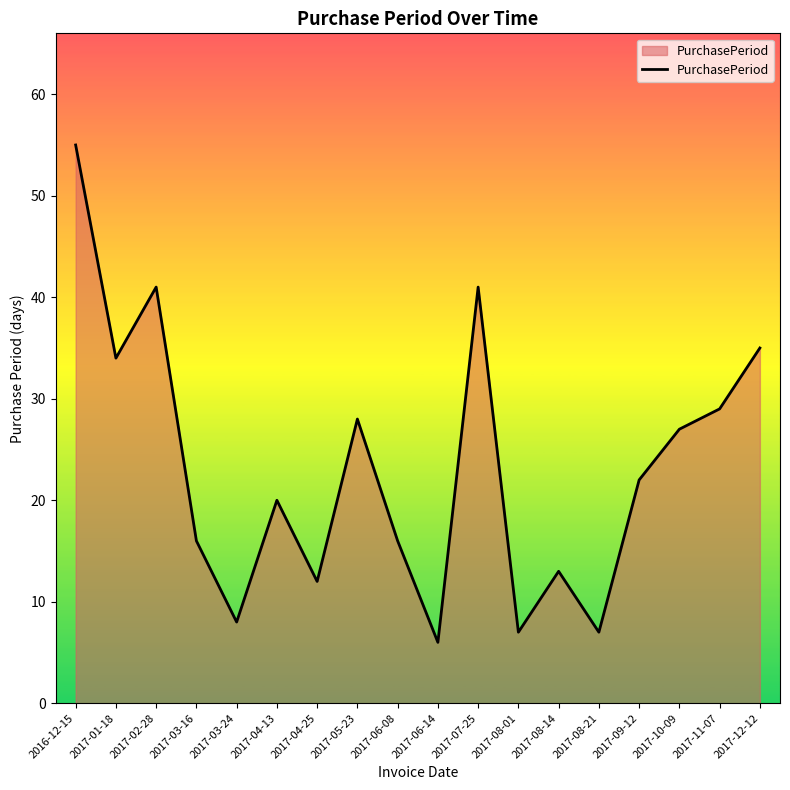

At which category does the data reach its first local valley?

2017-01-18